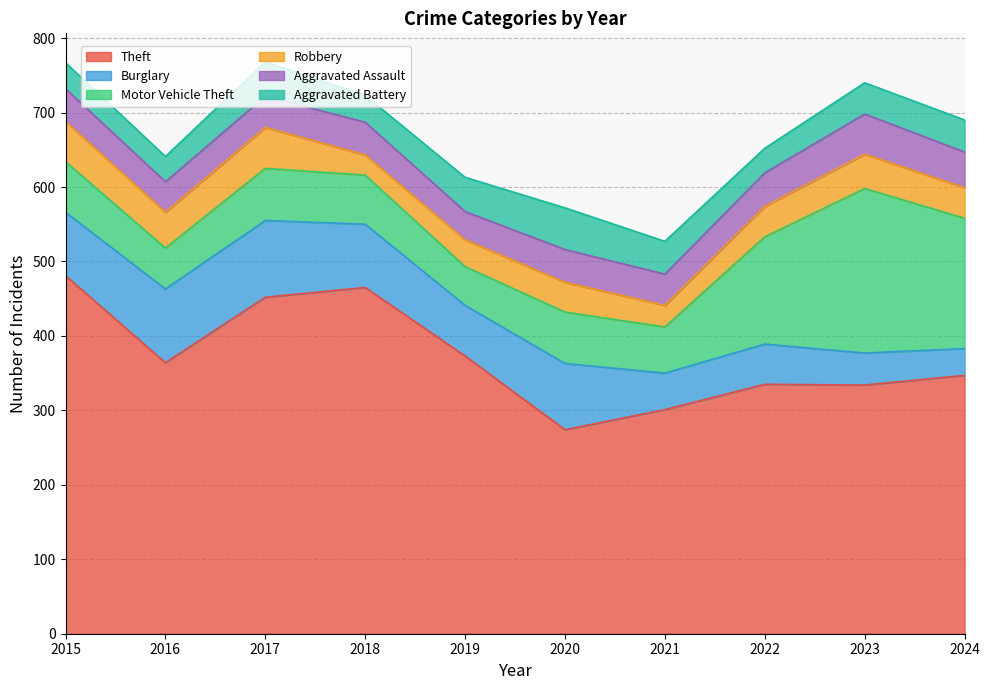

How many data points in Aggravated Battery are above 43?

4